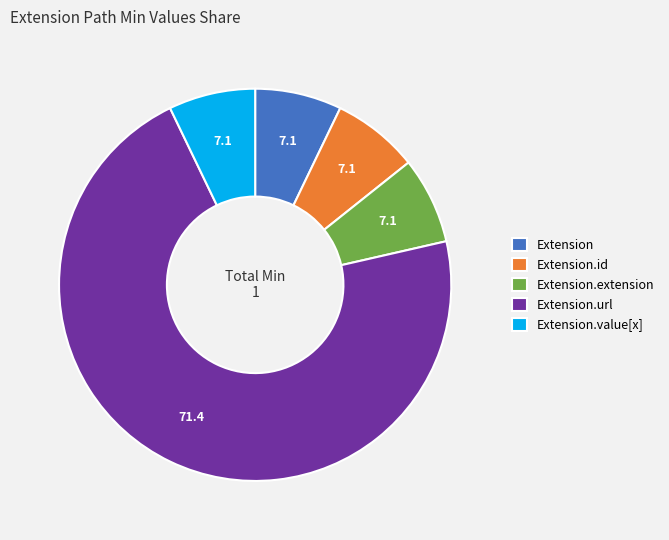

Is Extension the majority of the pie?

No